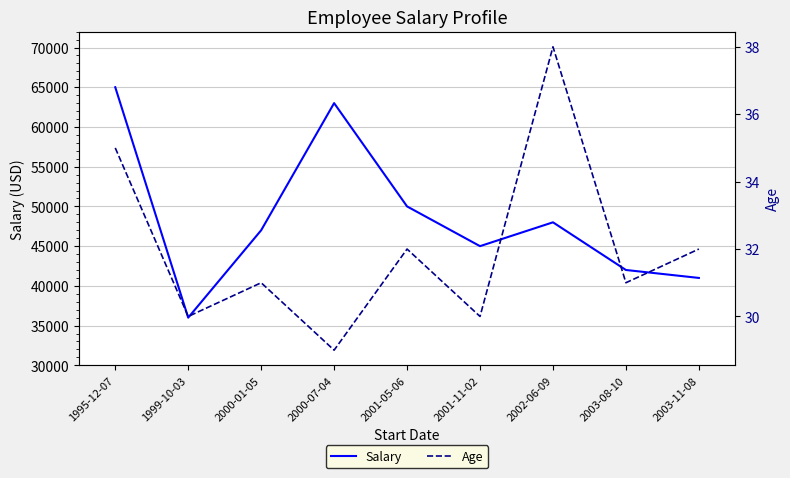

What is the sum of the Age values at 2003-11-08 and 2003-08-10?

63